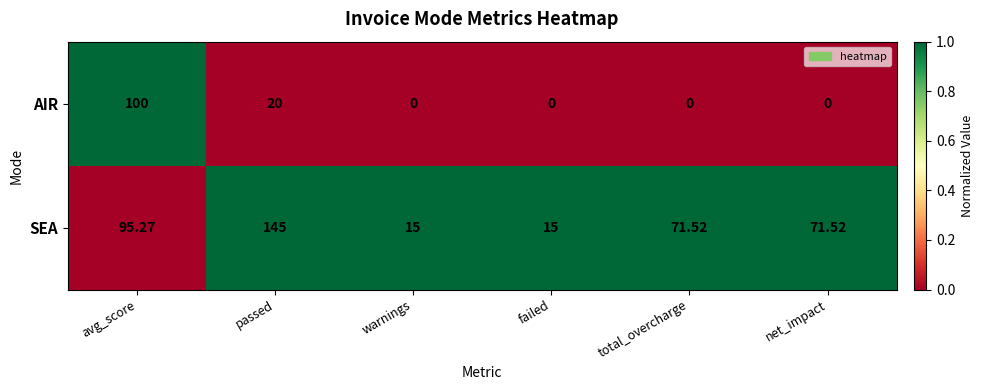

Rank the series at avg_score from highest to lowest value.

AIR, SEA